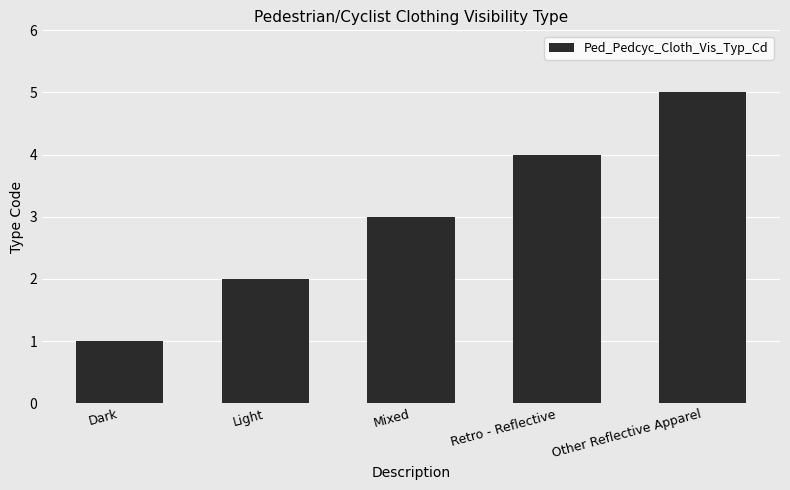

Which category has the lowest value across all series?

Dark